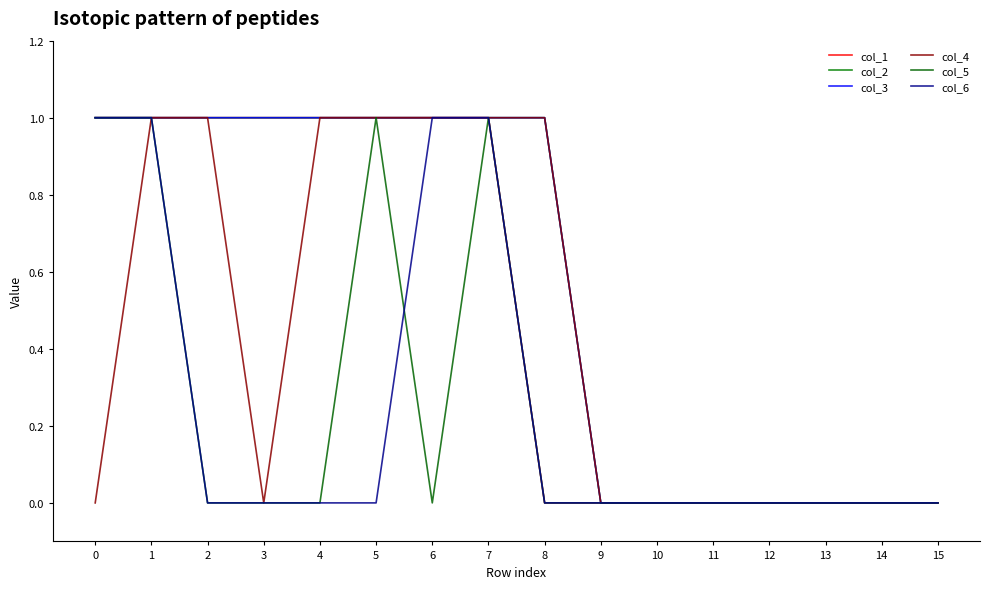

Does the chart display data point markers on the line(s)?

No